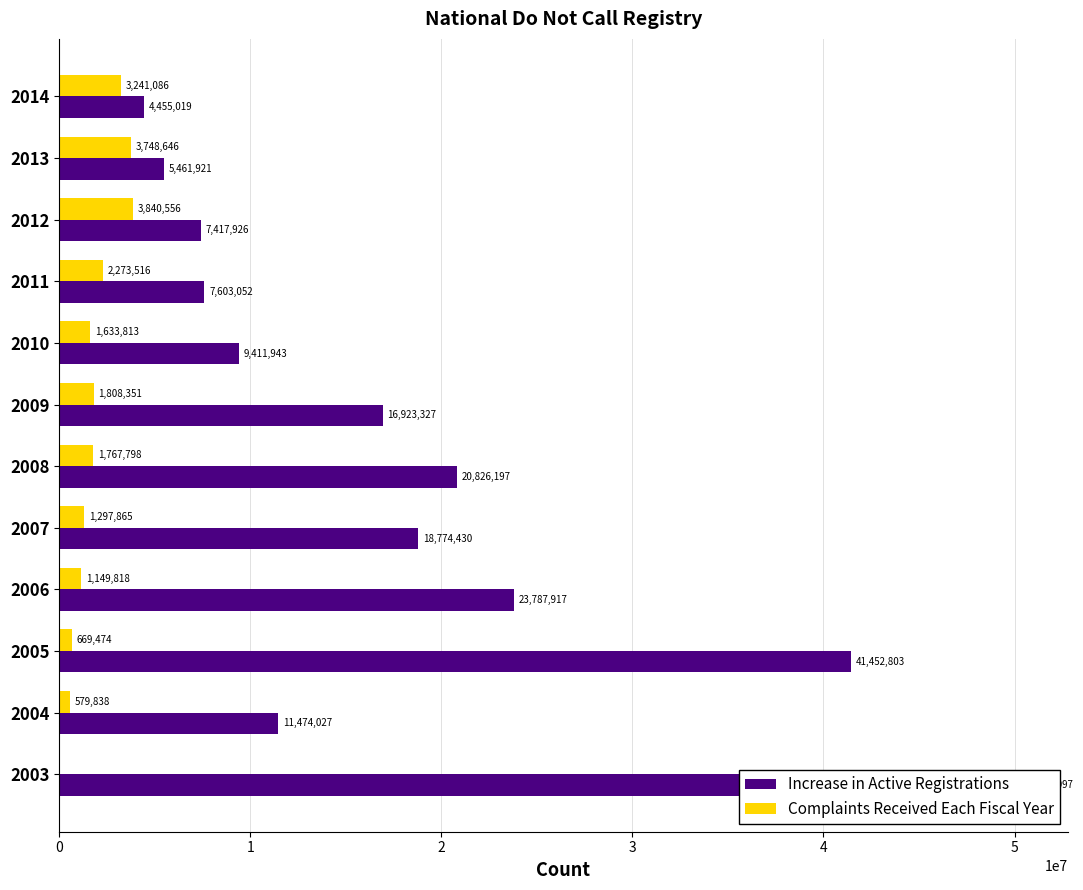

How many values in the Complaints Received Each Fiscal Year series exceed 1767798?

5